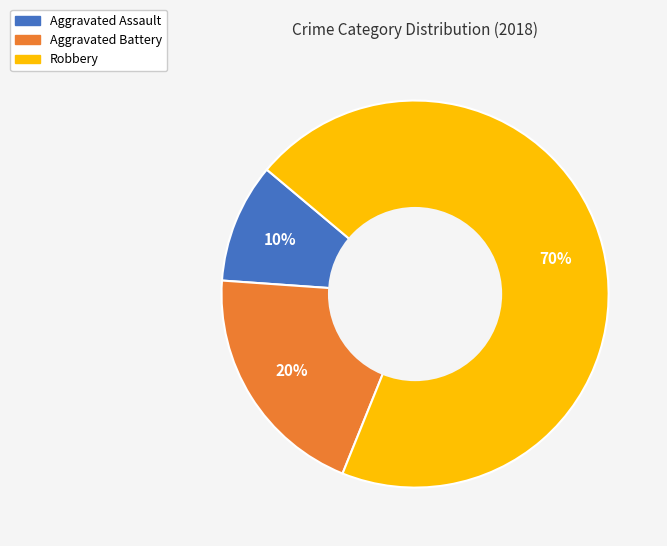

Rank the categories by value from lowest to highest.

Aggravated Assault, Aggravated Battery, Robbery